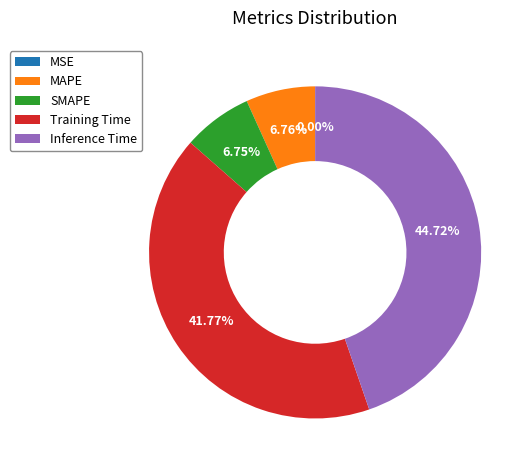

Is it true that MAPE is 1% of the pie?

False